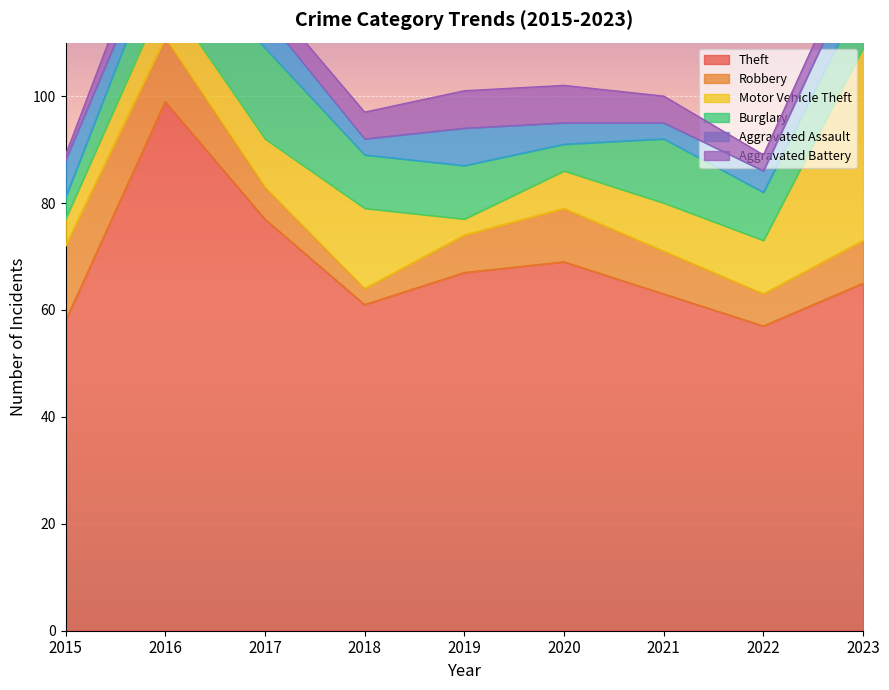

How many data points in Aggravated Battery are above 5?

3